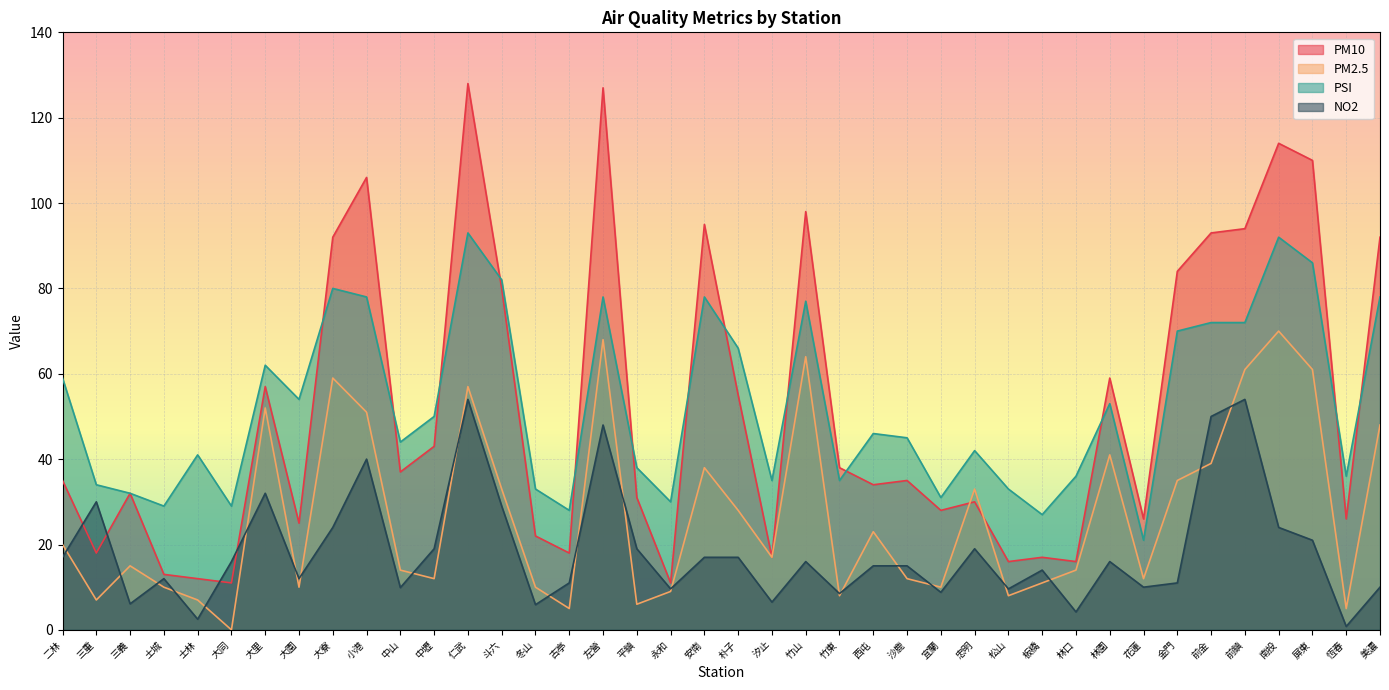

What is the total value across all series at 三義?

85.1